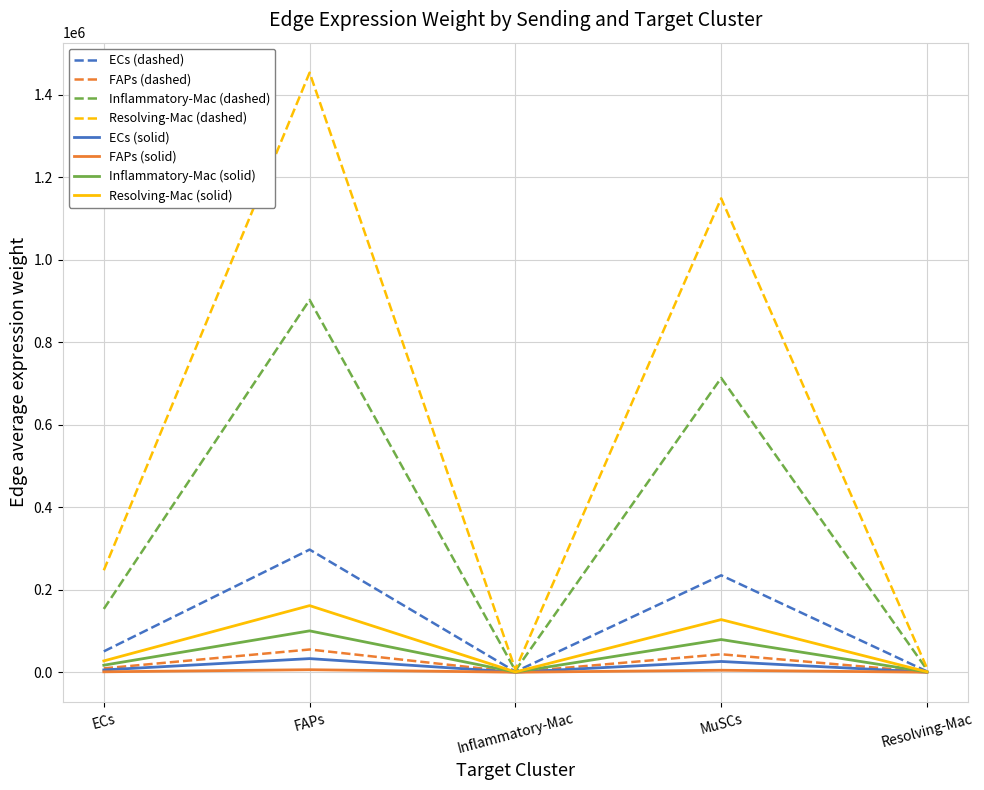

Which category has the highest value across all series?

FAPs